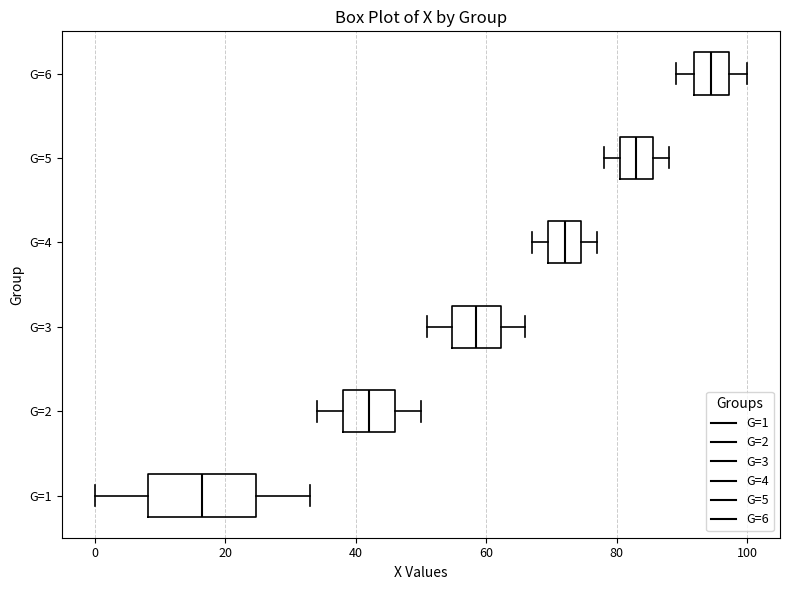

Reading bottom to top, read every box against the x-axis: the position of its median line, the range the box covers, and the ends of its whiskers. The values are not printed on the chart, so give them approximately, as read against the axis.

G=1: median 16, box 8 to 24, whiskers 0 to 34
G=2: median 42, box 38 to 46, whiskers 34 to 50
G=3: median 58, box 54 to 62, whiskers 52 to 66
G=4: median 72, box 70 to 74, whiskers 68 to 78
G=5: median 84, box 80 to 86, whiskers 78 to 88
G=6: median 94, box 92 to 98, whiskers 90 to 100